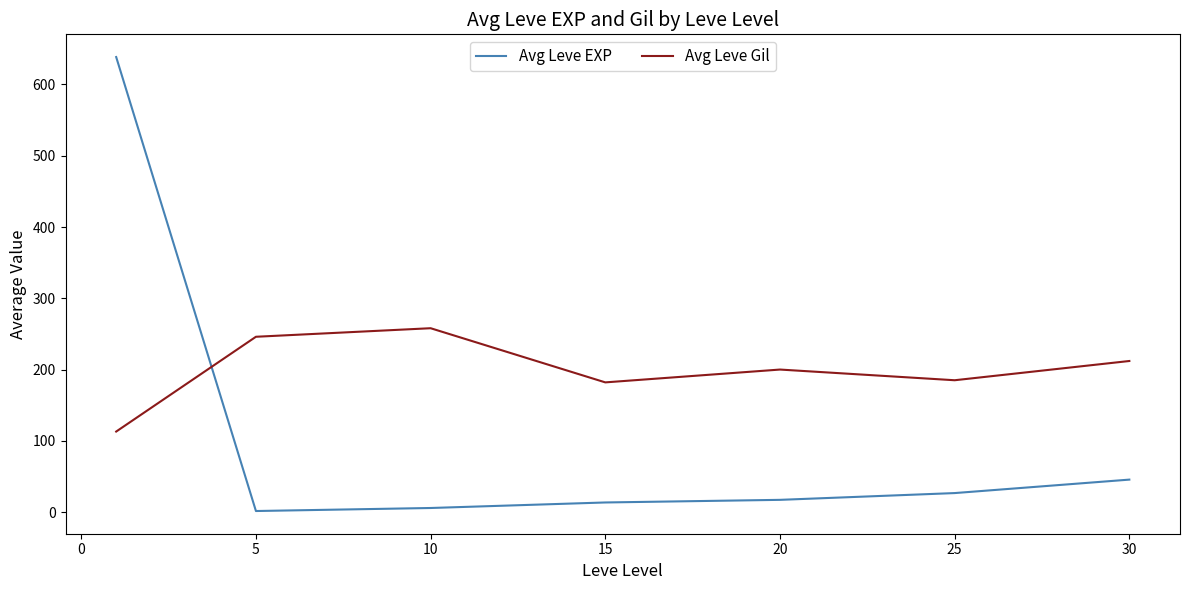

Rank the series by their maximum value, from lowest to highest.

Avg Leve Gil, Avg Leve EXP